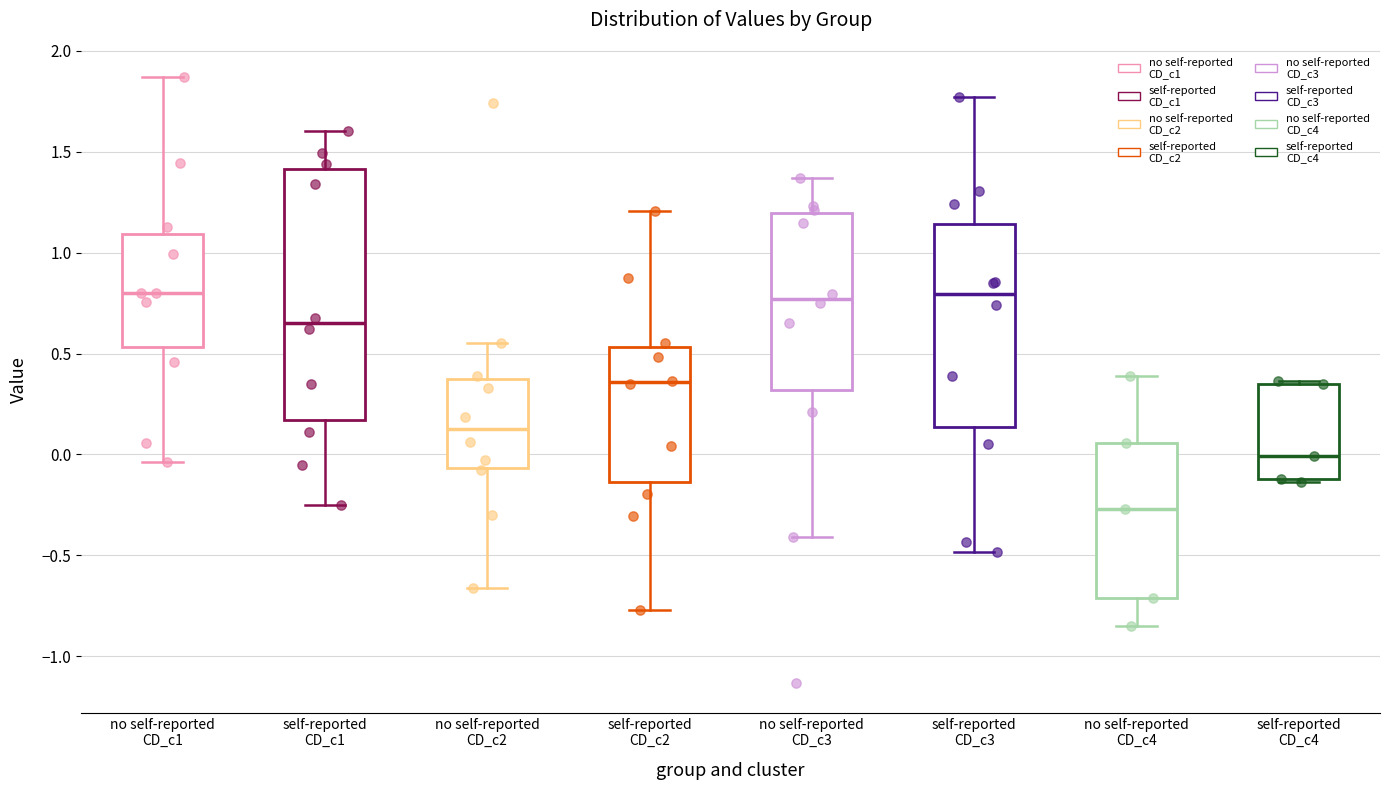

Which box is the tallest, from its lower edge to its upper edge?

self-reported CD_c1